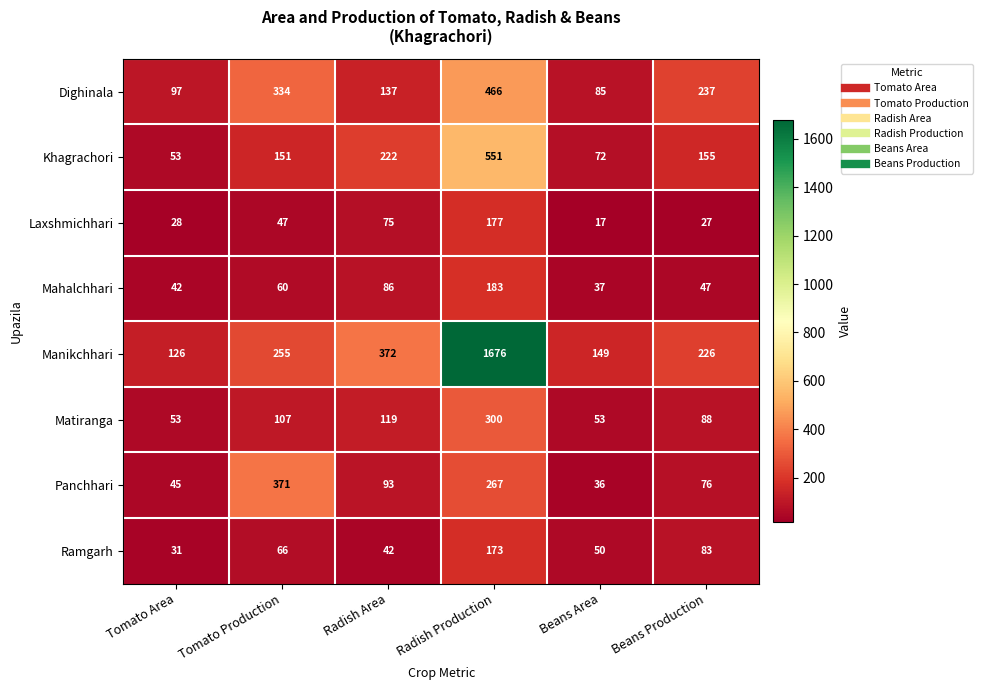

Is the value of Matiranga at Beans Production greater than the value of Khagrachori at Tomato Area?

Yes